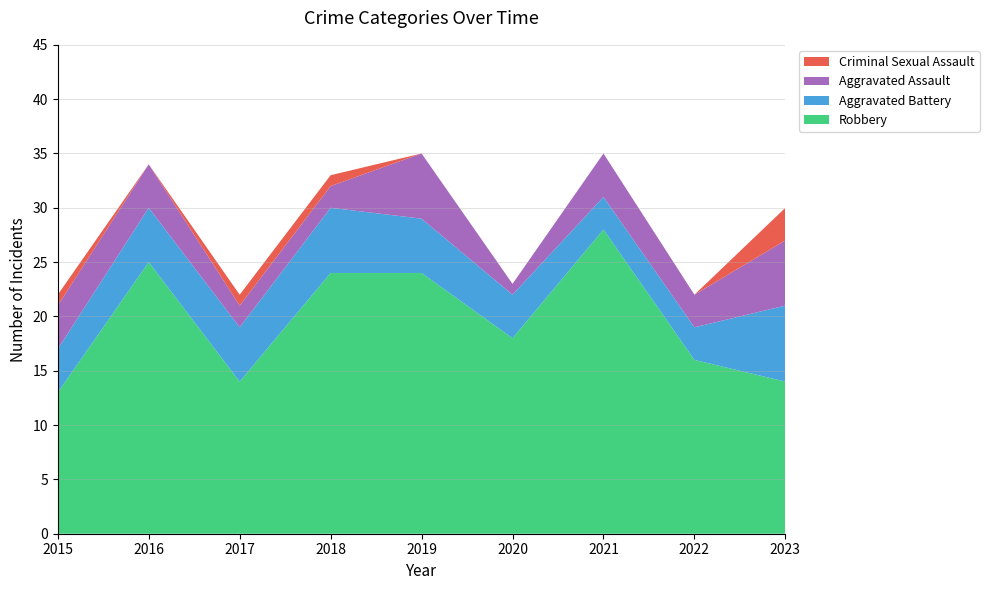

Reading left to right, extract all data points from this chart.

Aggravated Assault: 2015=4	2016=4	2017=2	2018=2	2019=6	2020=1	2021=4	2022=3	2023=6
Aggravated Battery: 2015=4	2016=5	2017=5	2018=6	2019=5	2020=4	2021=3	2022=3	2023=7
Criminal Sexual Assault: 2015=1	2016=0	2017=1	2018=1	2019=0	2020=0	2021=0	2022=0	2023=3
Robbery: 2015=13	2016=25	2017=14	2018=24	2019=24	2020=18	2021=28	2022=16	2023=14